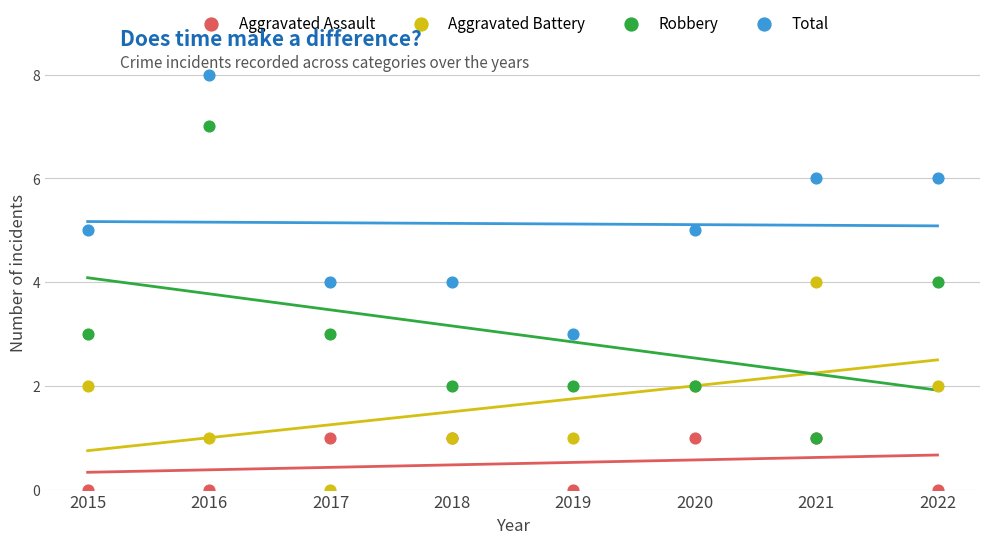

What are all the series names shown in the legend?

Aggravated Assault, Aggravated Battery, Robbery, Total